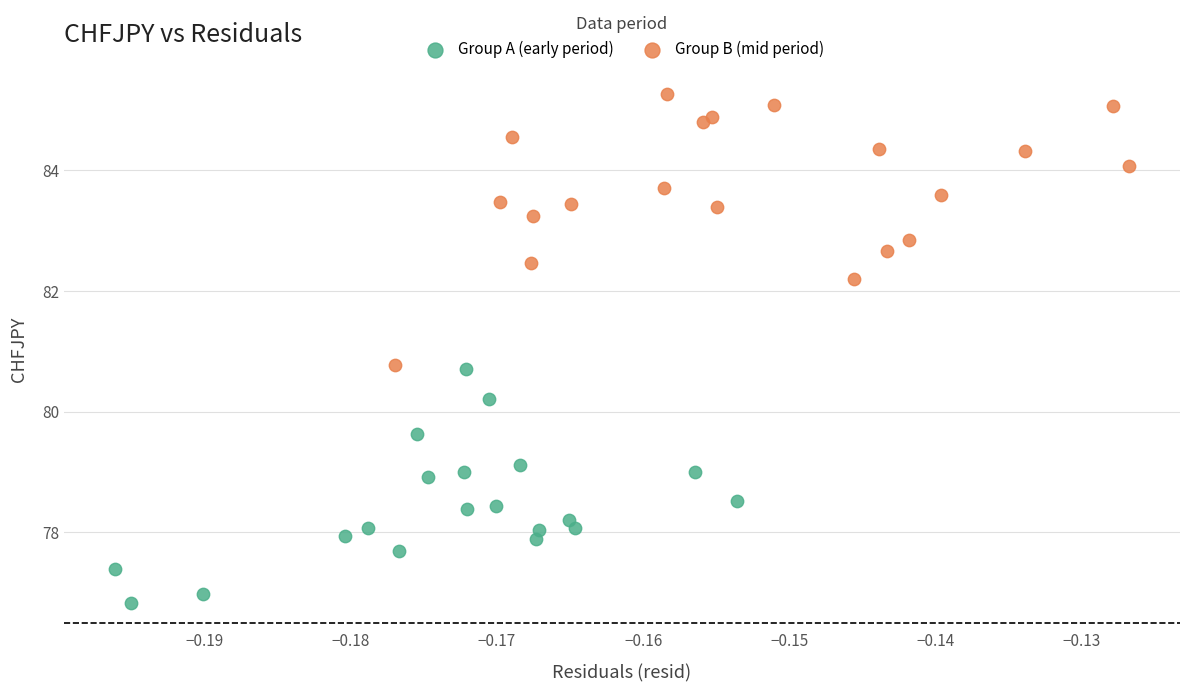

Which series has the widest spread of Y values?

Group B (mid period)